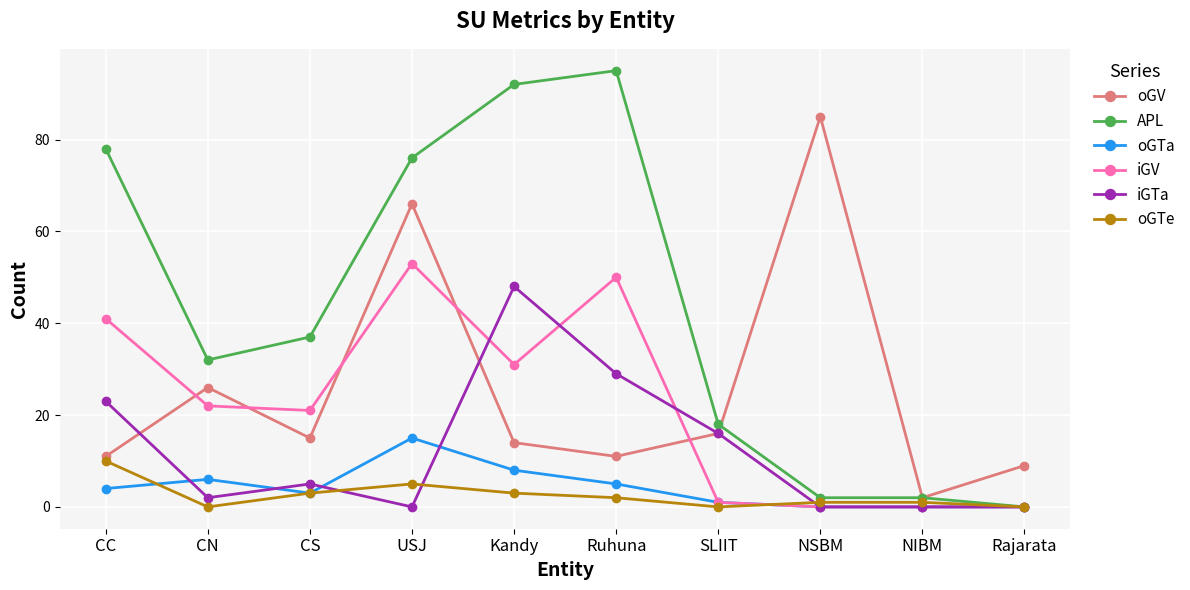

The value of oGV at Kandy is 22. True or false?

False